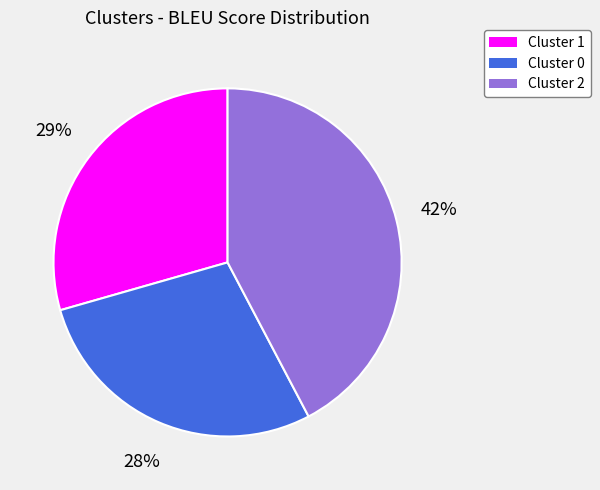

Combined, do Cluster 2 and Cluster 0 account for over 50%?

Yes